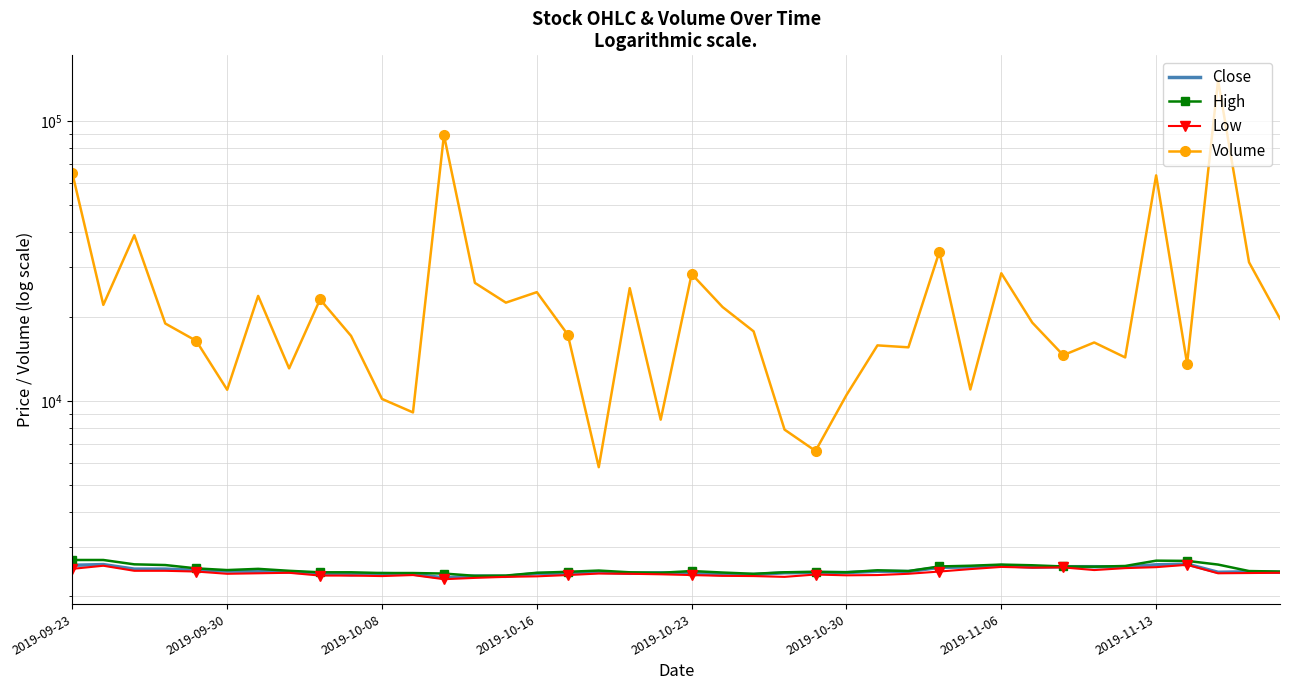

At which label does Low first exceed 2415?

2019-09-23